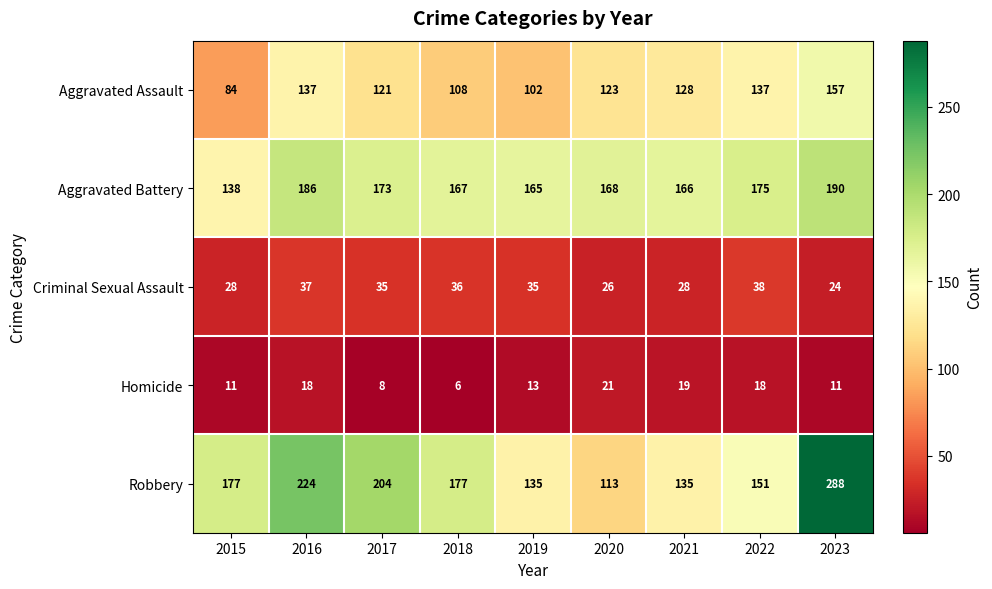

Which category has the lowest value in the Criminal Sexual Assault series?

2023